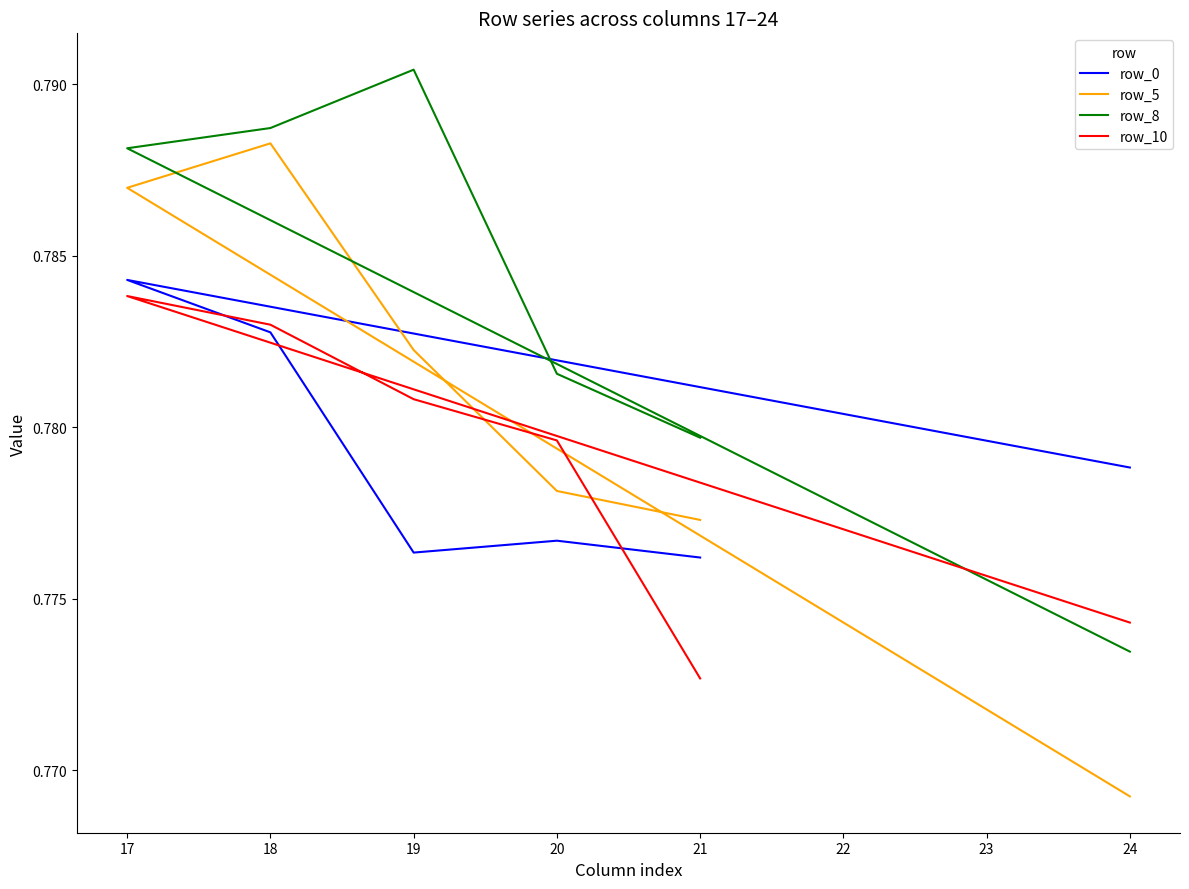

At which category does row_10 reach its first local peak?

17